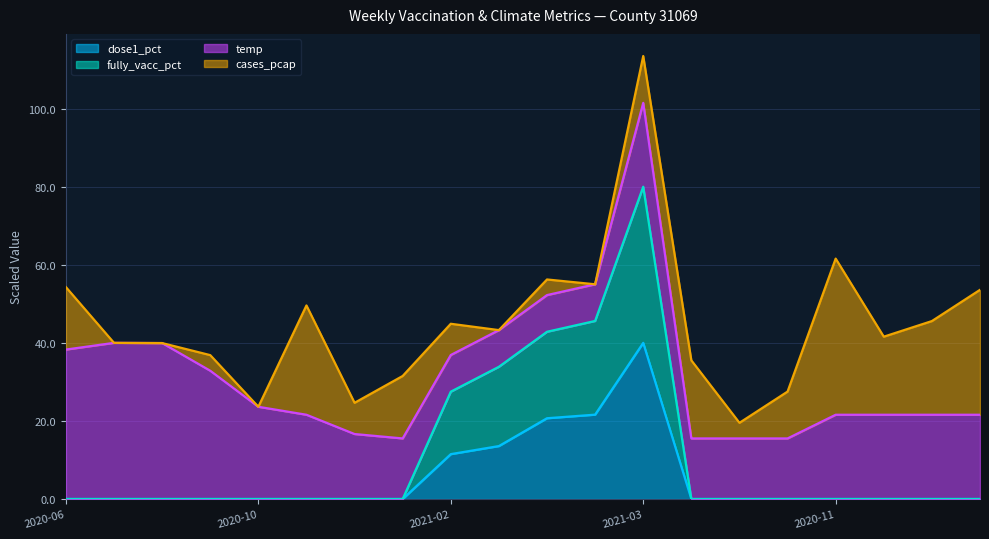

What is the total value across all series at 2021-02?

44.9